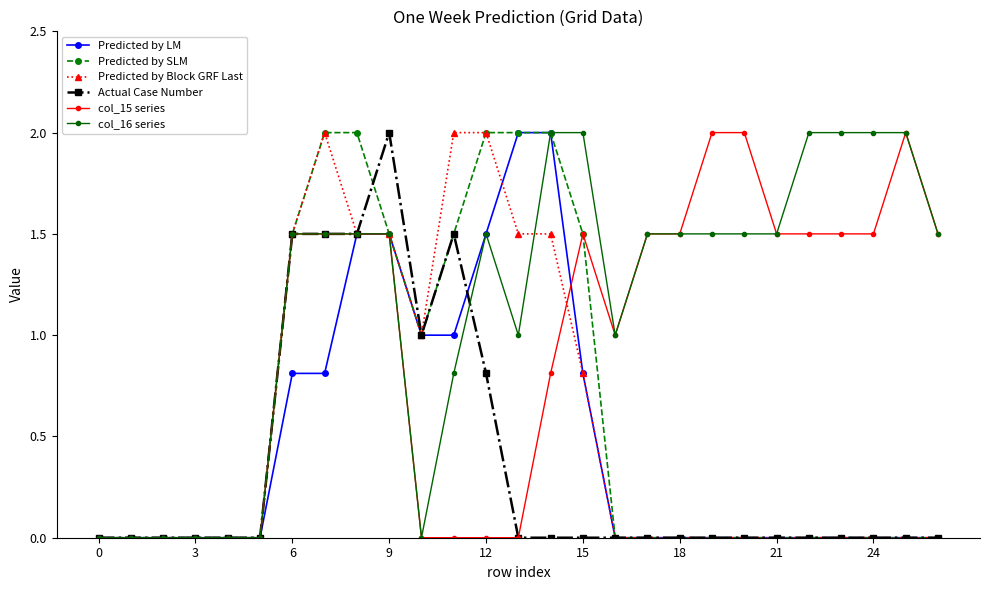

True or false: col_15 series and Predicted by Block GRF Last cross at least once.

True